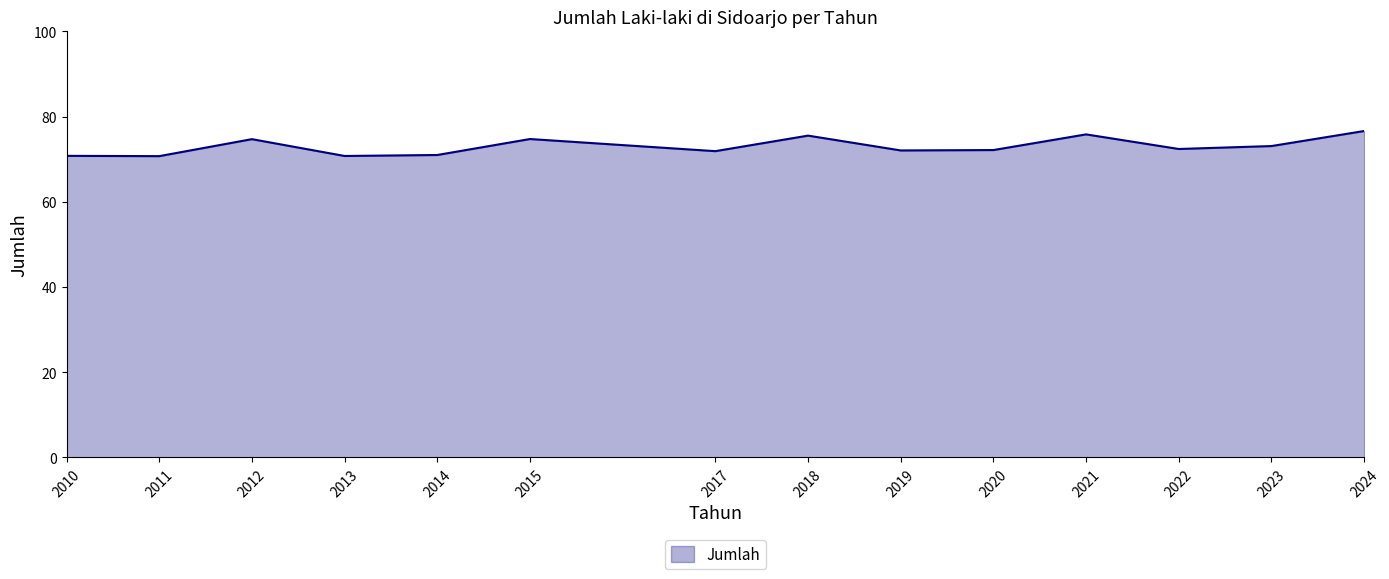

What is the sum of all values?

1022.3